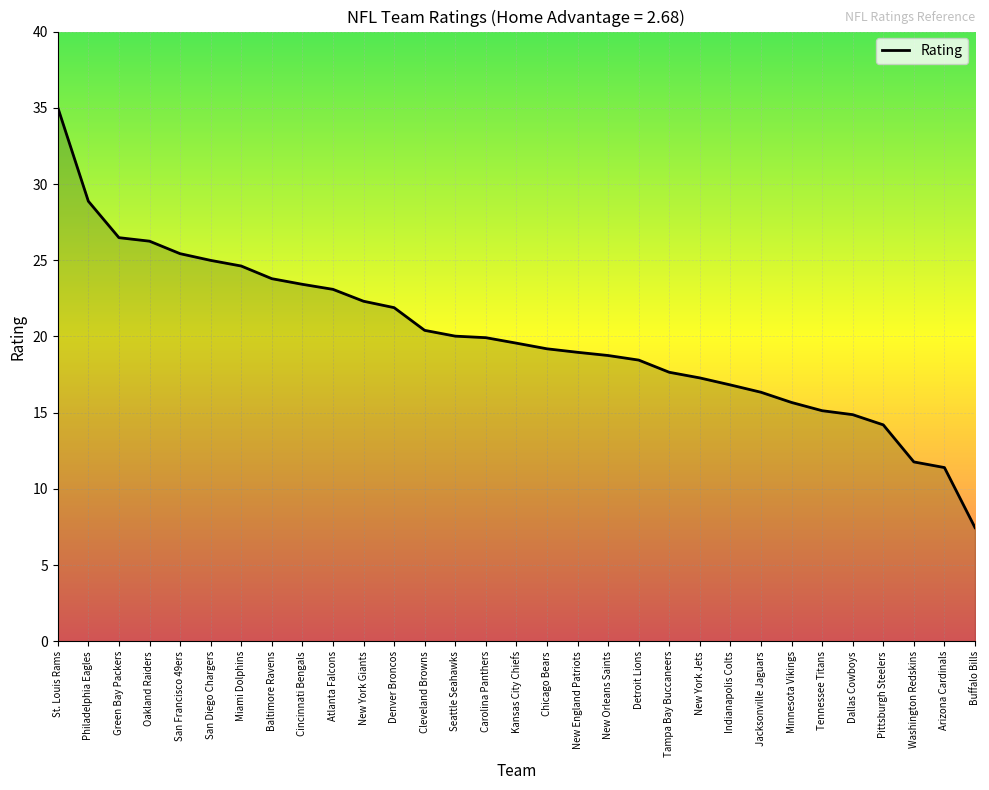

The value at St. Louis Rams is 45.6. True or false?

False